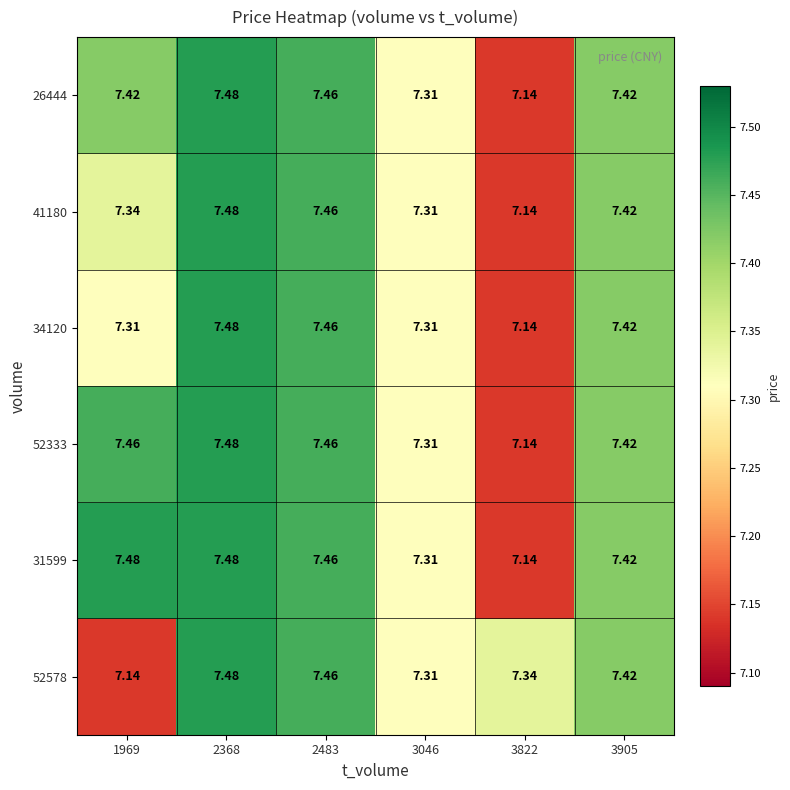

Count the number of categories in the chart.

6